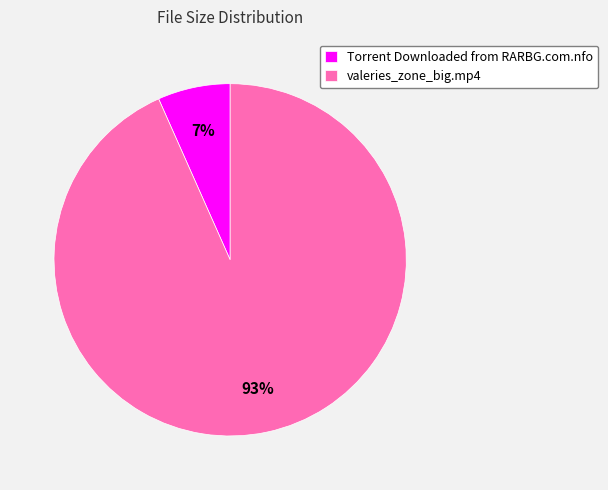

What is the ratio of the value at Torrent Downloaded from RARBG.com.nfo to the value at valeries_zone_big.mp4?

0.1